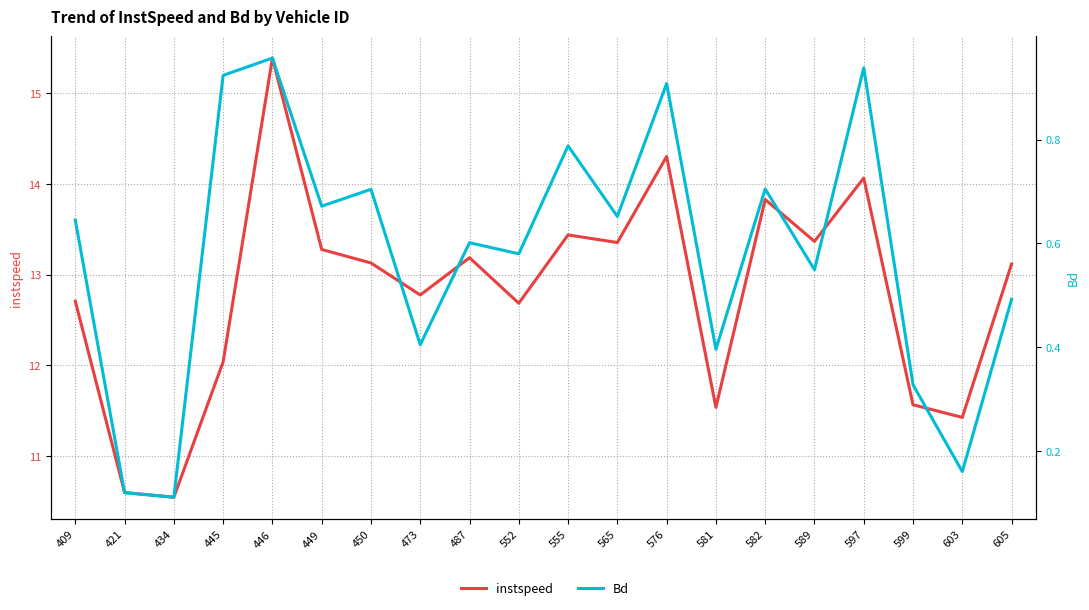

How many interior local peaks does the Bd series have?

7